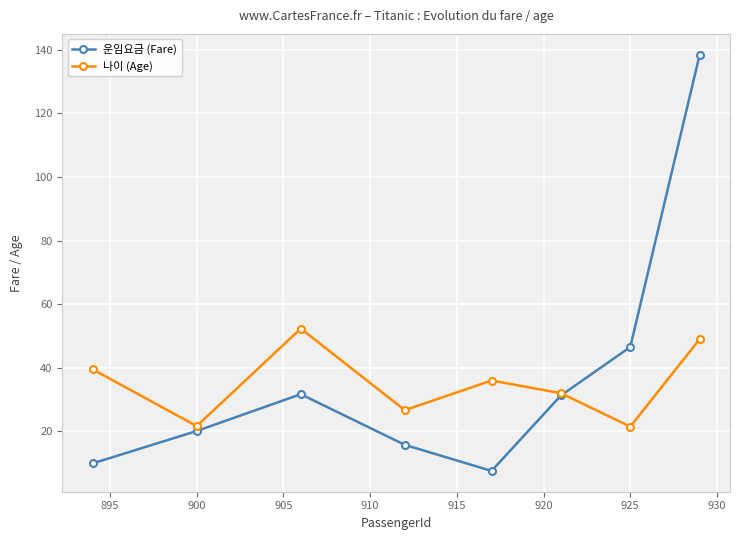

What is the highest value of the 운임요금 (Fare) series?

138.4